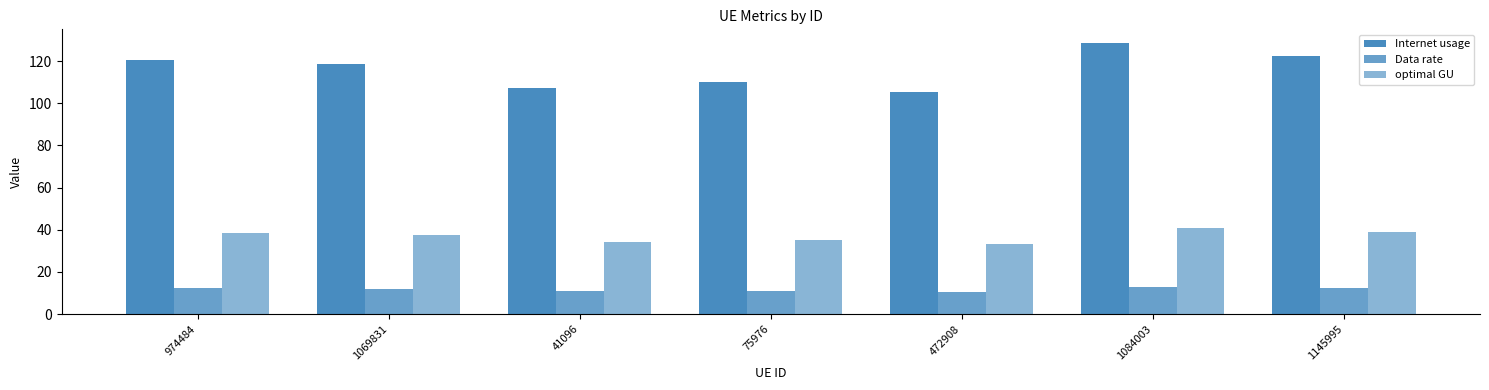

The value of optimal GU at 1084003 is 17.5. True or false?

False